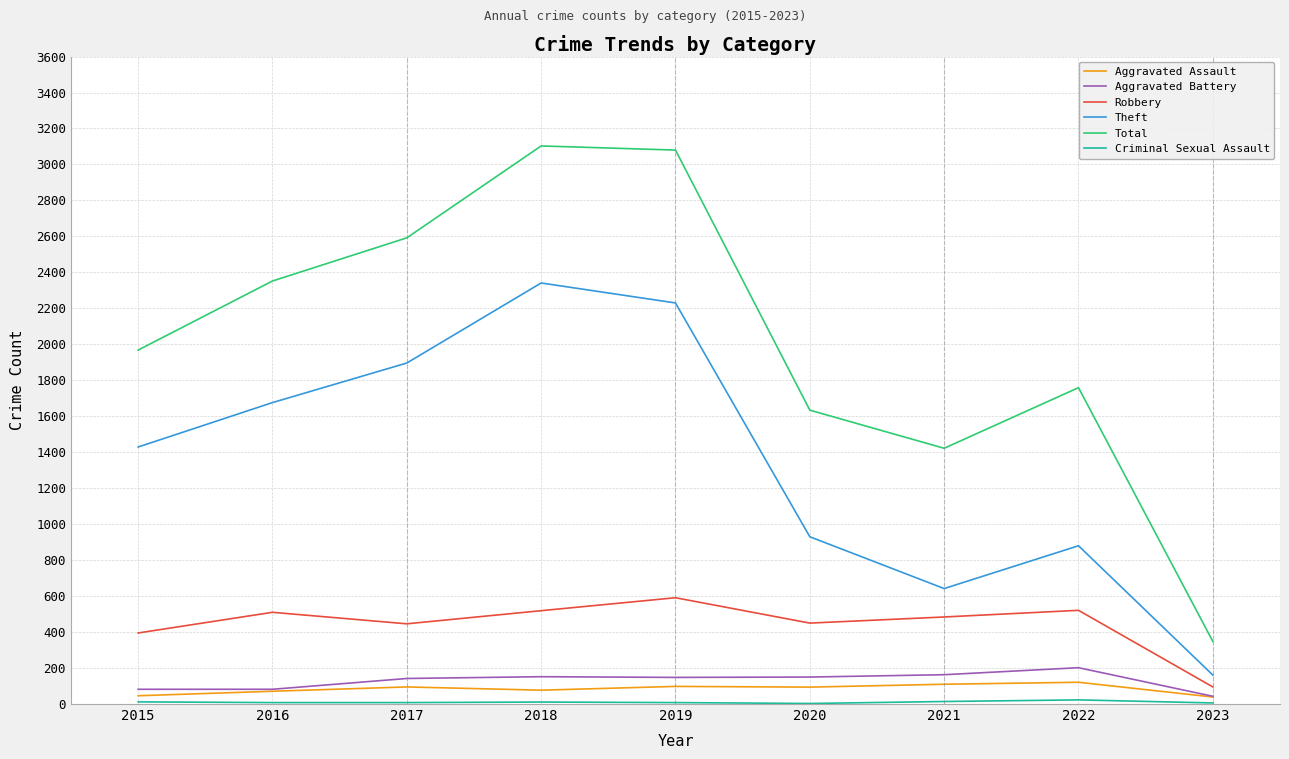

Does the chart have visible grid lines?

Yes